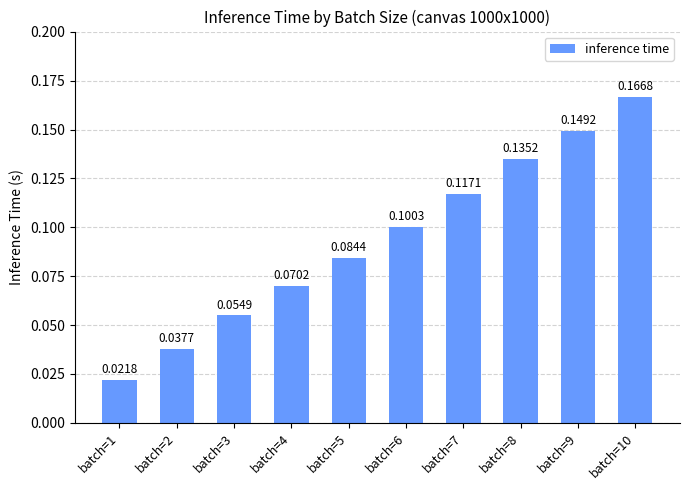

Between batch=4 and batch=9, which is larger?

batch=9